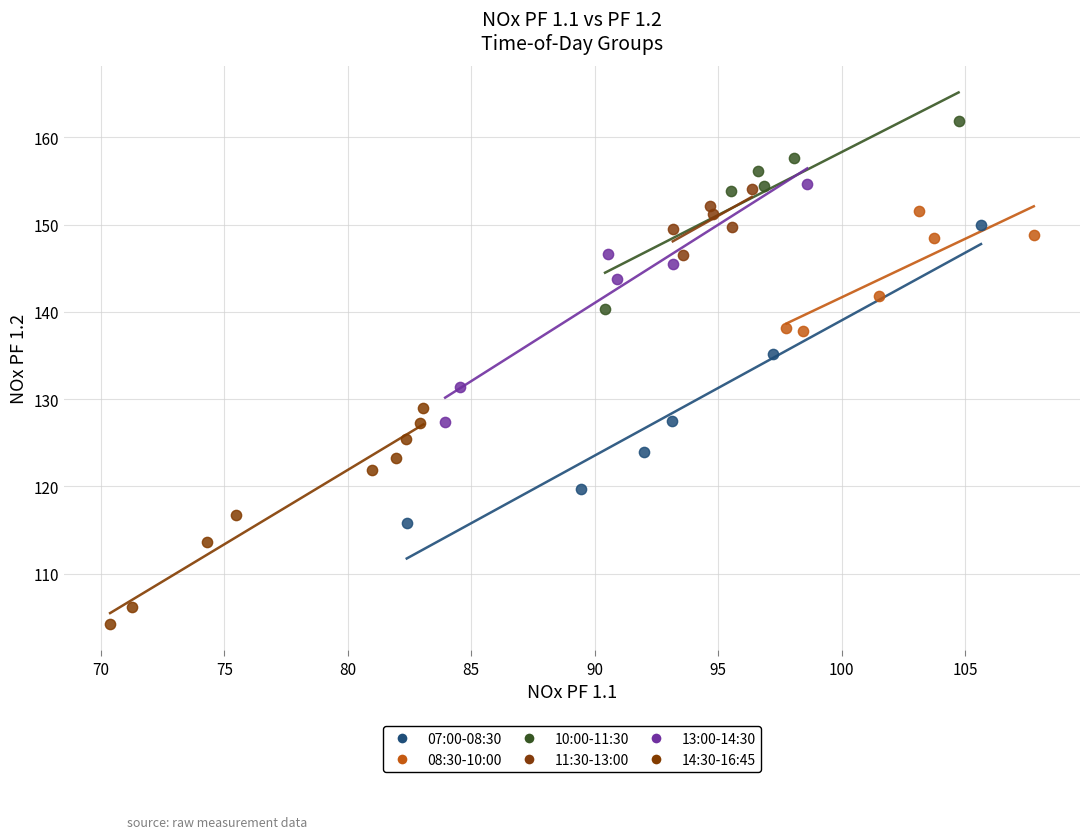

Which series reaches the maximum Y coordinate?

10:00-11:30